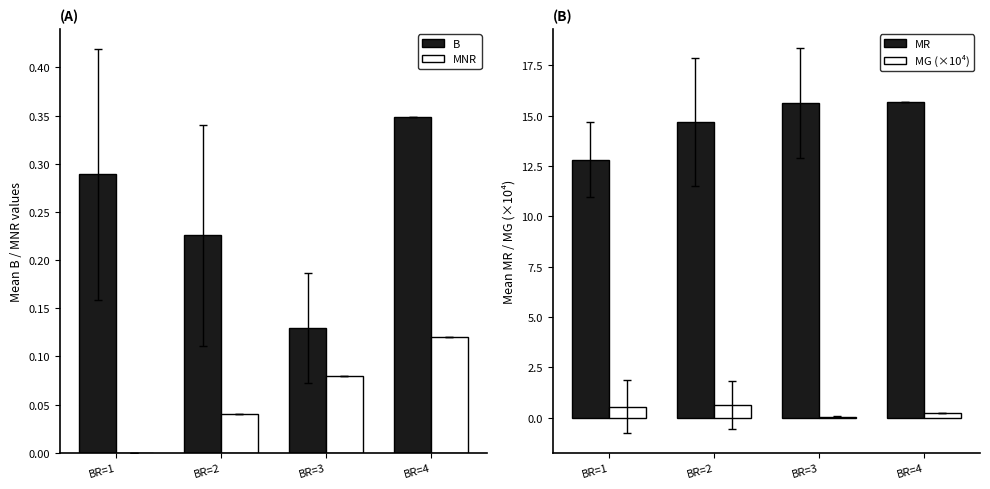

What is the difference between the maximum and minimum values in the MG (×10⁴) series?

0.6